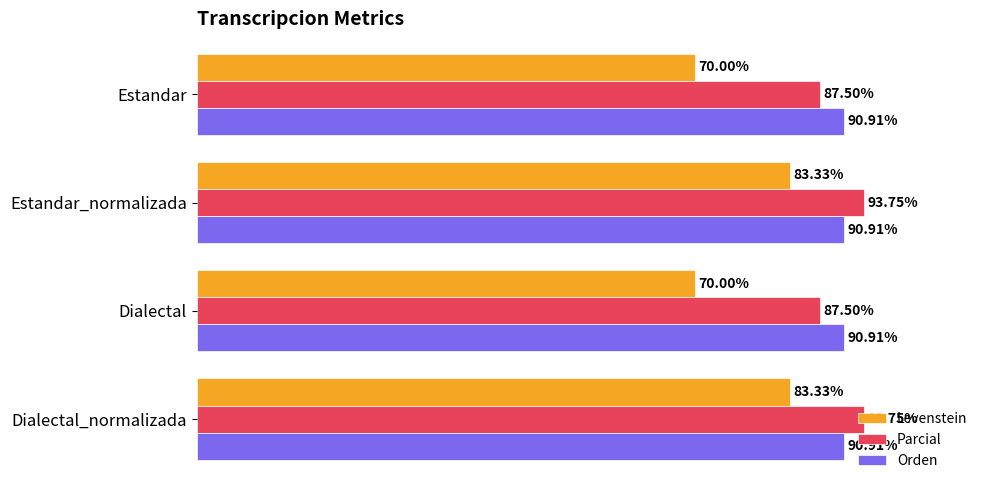

At Dialectal_normalizada, list the series in order from largest to smallest.

Parcial, Orden, Levenstein